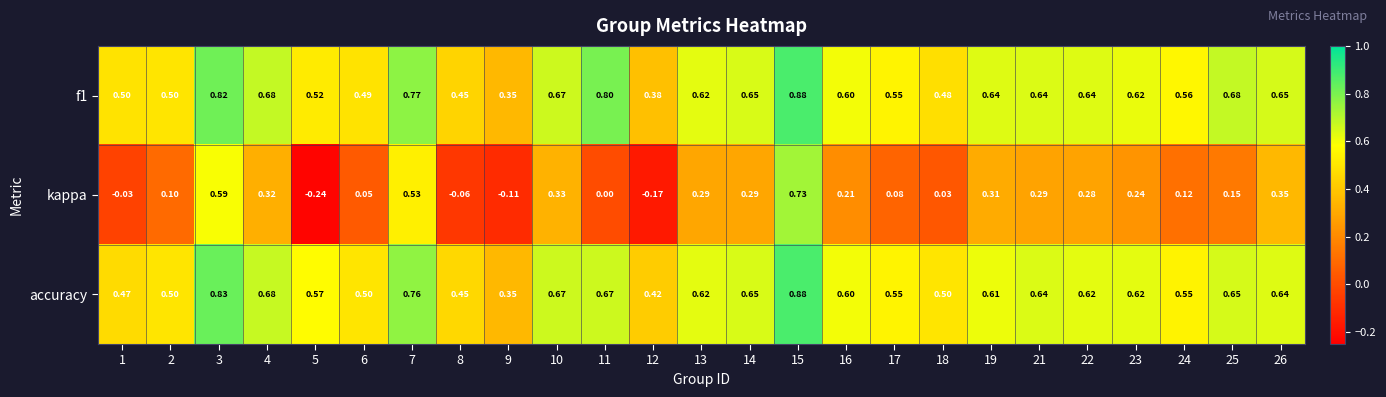

Is the value of f1 at 3 greater than the value of accuracy at 1?

Yes